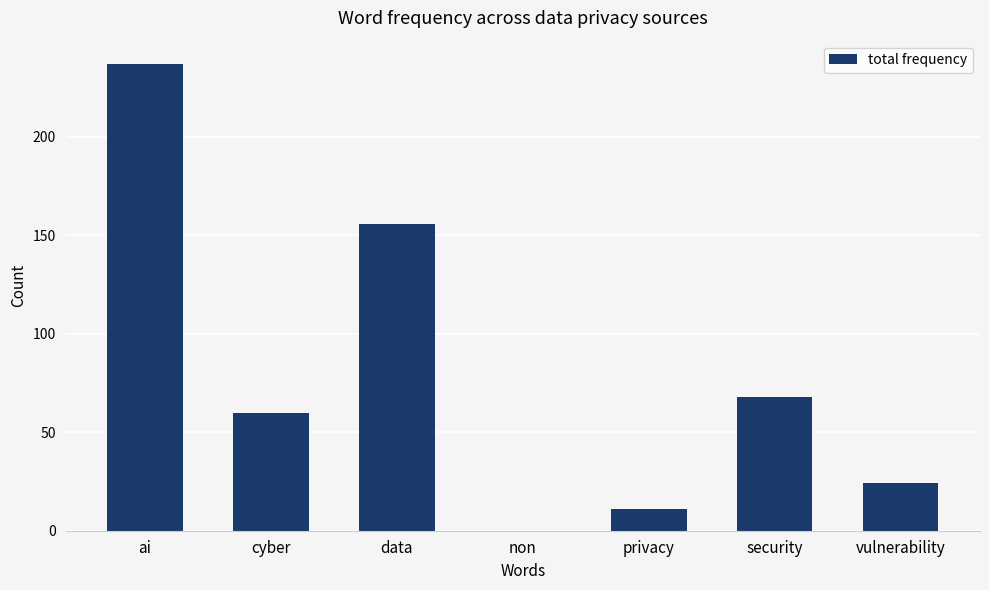

Which has a higher value, vulnerability or privacy?

vulnerability